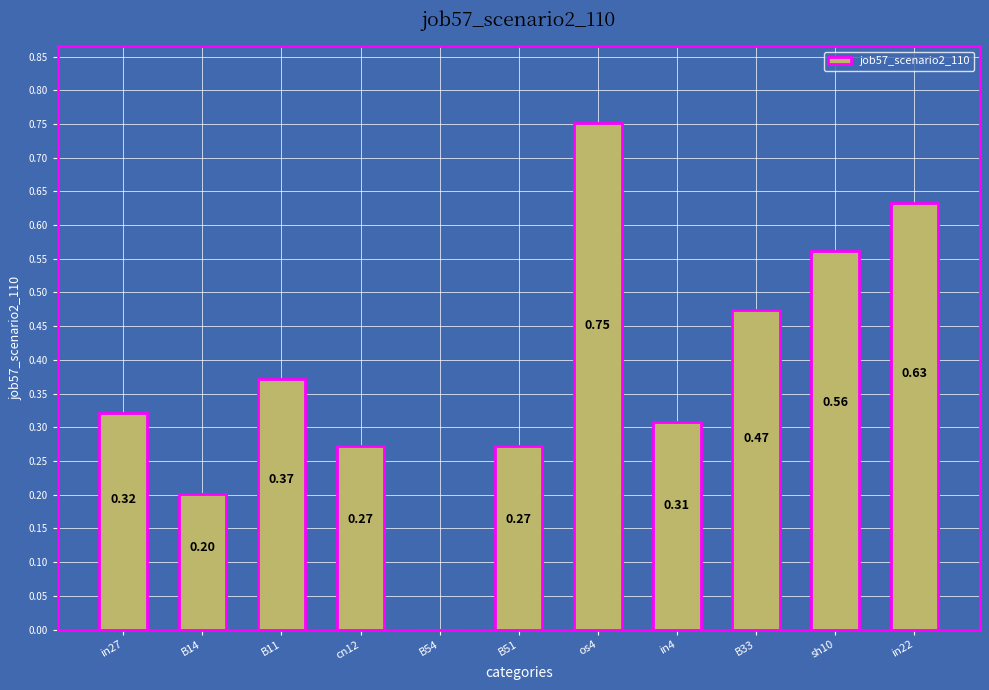

How many series are shown in this chart?

1